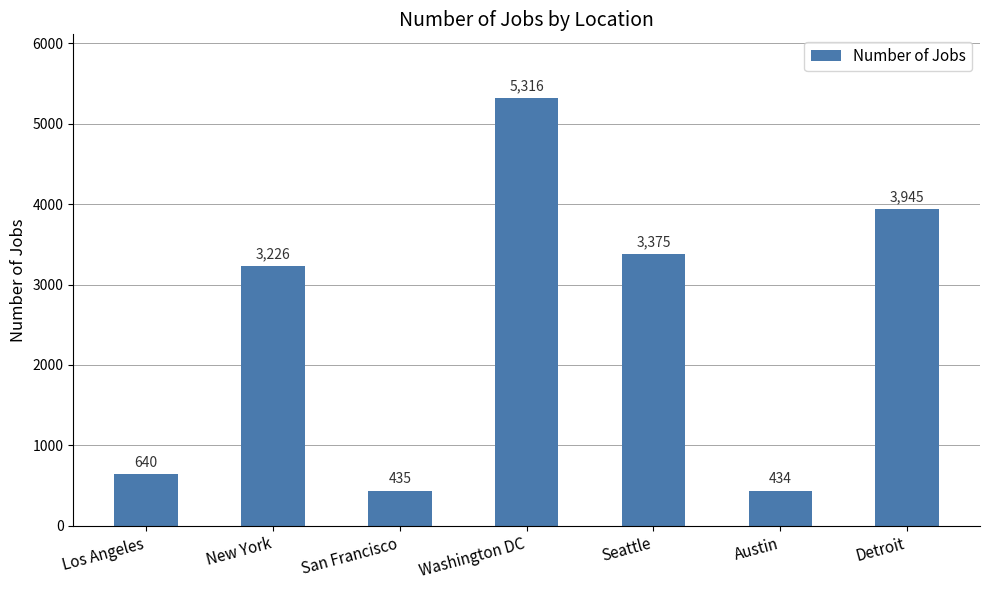

True or false: the data shows 2591 at Washington DC.

False